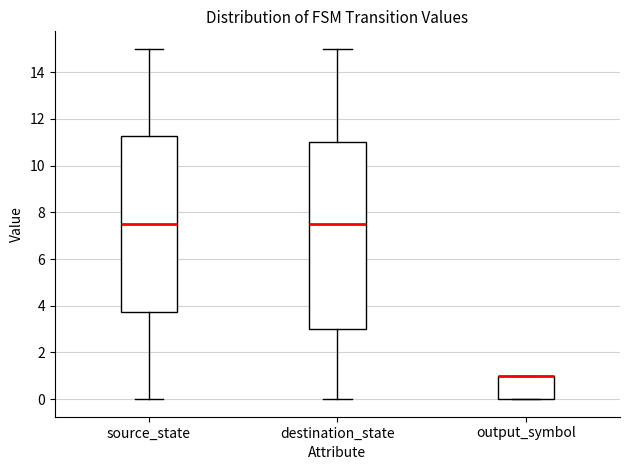

Where does the upper whisker of the box for destination_state end on the y-axis? The values are not printed on the chart, so give them approximately, as read against the axis.

15.0